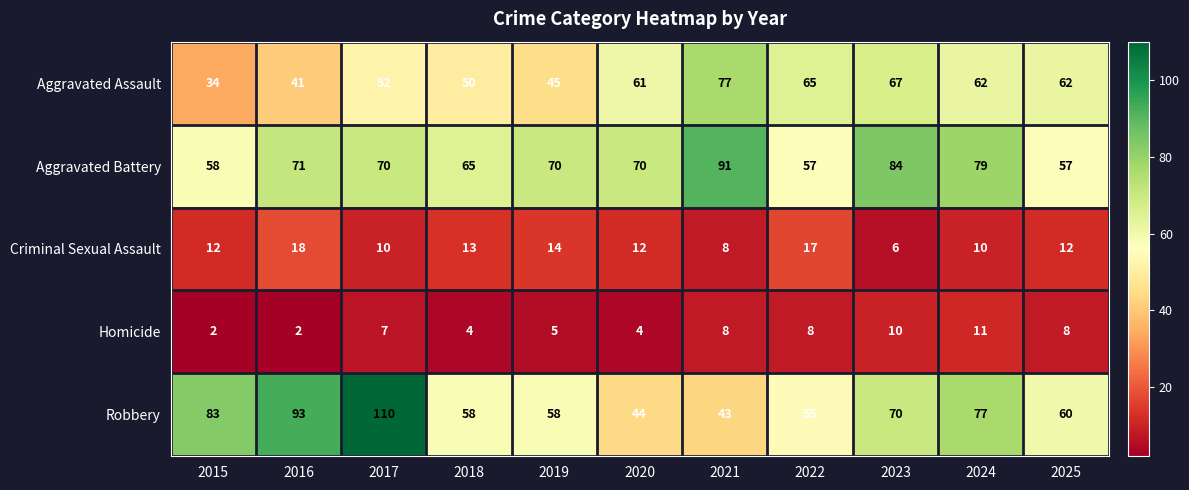

Is it true that Aggravated Assault equals 62 at 2025?

True